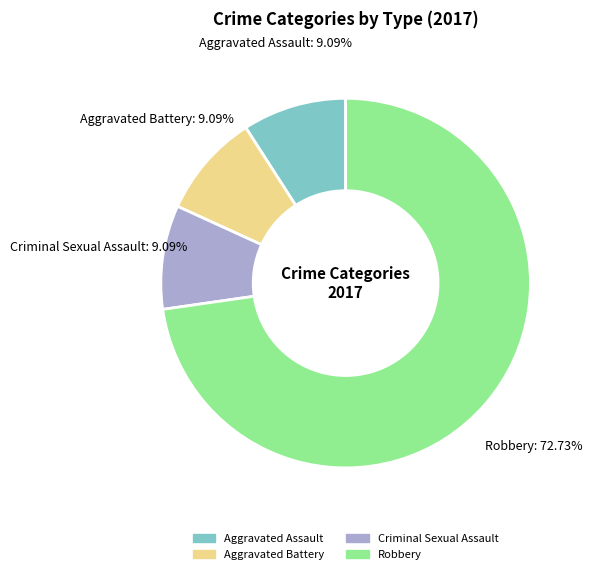

How many slices are in this pie chart?

4